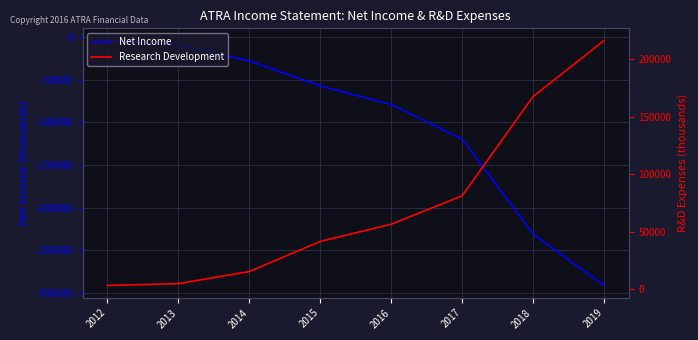

What is the minimum value shown in the chart?

-291000